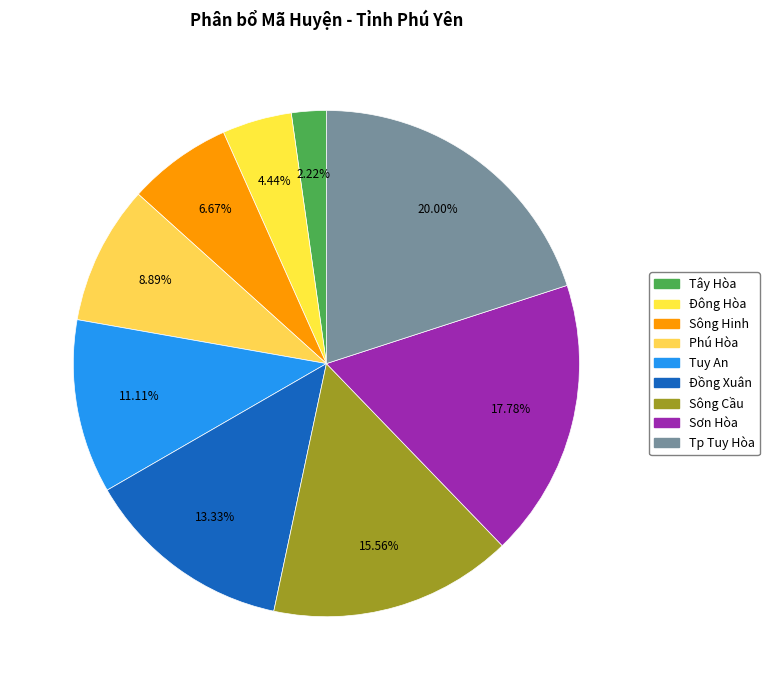

The Tuy An slice represents 11% of the pie. True or false?

True